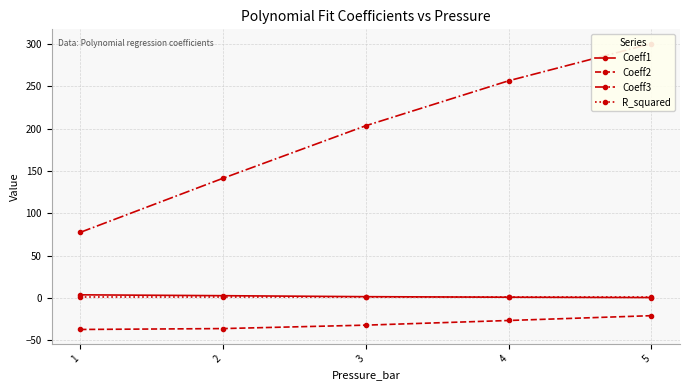

Does the chart display data point markers on the line(s)?

Yes